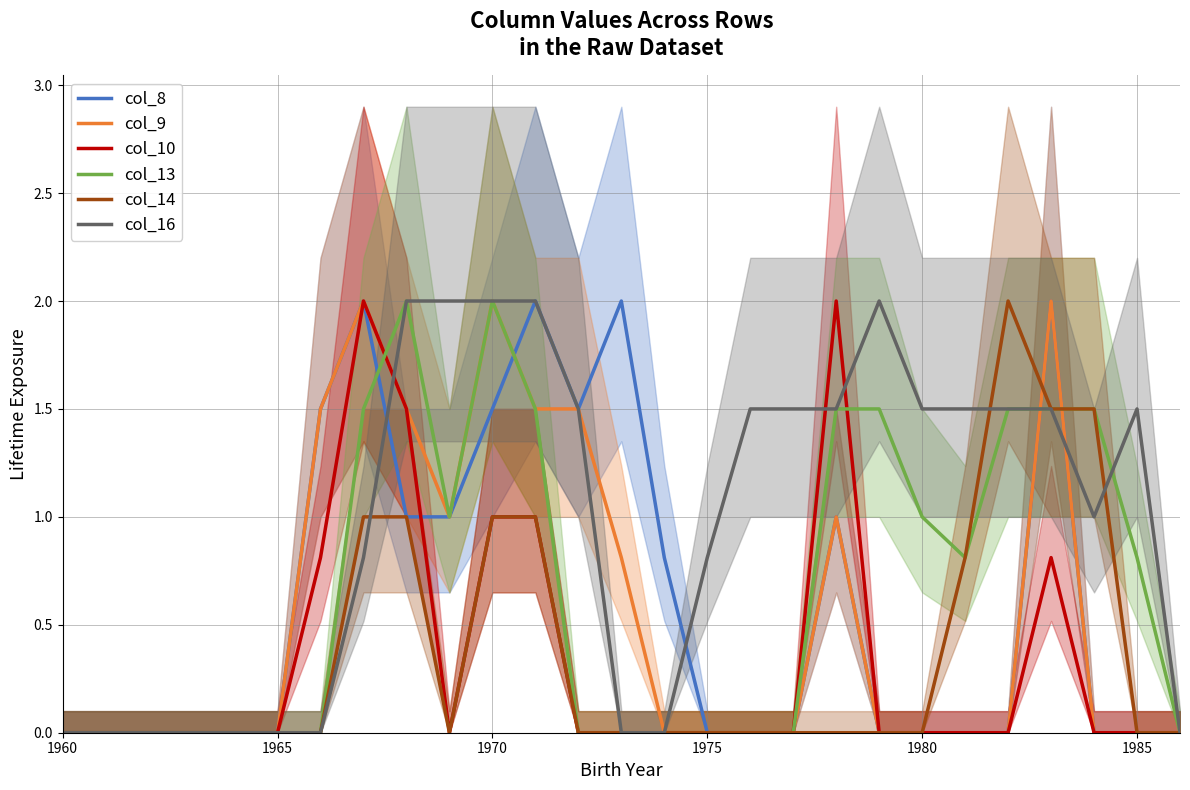

The value of col_16 at 1970 is 2.0. True or false?

True